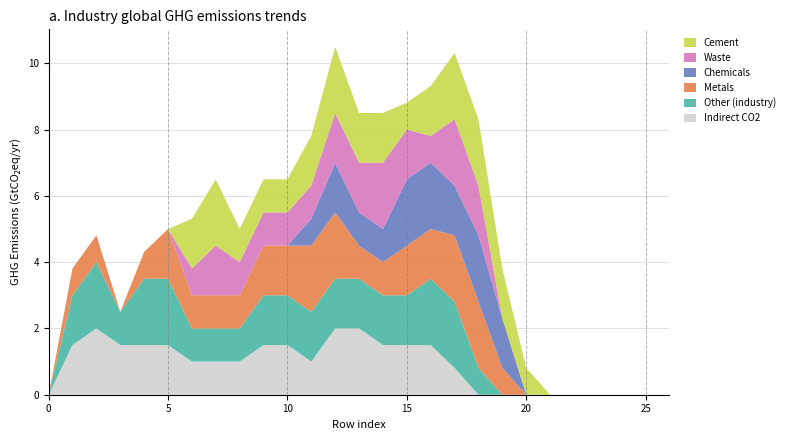

Reading left to right, extract all data points from this chart.

col_7: 0=0.0	1=1.5	2=2.0	3=1.5	4=1.5	5=1.5	6=1.0	7=1.0	8=1.0	9=1.5	10=1.5	11=1.0	12=2.0	13=2.0	14=1.5	15=1.5	16=1.5	17=0.8	18=0.0	19=0.0	20=0.0	21=0.0	22=0.0	23=0.0	24=0.0	25=0.0	26=0.0
col_8: 0=0.0	1=1.5	2=2.0	3=1.0	4=2.0	5=2.0	6=1.0	7=1.0	8=1.0	9=1.5	10=1.5	11=1.5	12=1.5	13=1.5	14=1.5	15=1.5	16=2.0	17=2.0	18=0.8	19=0.0	20=0.0	21=0.0	22=0.0	23=0.0	24=0.0	25=0.0	26=0.0
col_9: 0=0.0	1=0.8	2=0.8	3=0.0	4=0.8	5=1.5	6=1.0	7=1.0	8=1.0	9=1.5	10=1.5	11=2.0	12=2.0	13=1.0	14=1.0	15=1.5	16=1.5	17=2.0	18=2.0	19=0.8	20=0.0	21=0.0	22=0.0	23=0.0	24=0.0	25=0.0	26=0.0
col_10: 0=0.0	1=0.0	2=0.0	3=0.0	4=0.0	5=0.0	6=0.0	7=0.0	8=0.0	9=0.0	10=0.0	11=0.8	12=1.5	13=1.0	14=1.0	15=2.0	16=2.0	17=1.5	18=2.0	19=1.5	20=0.0	21=0.0	22=0.0	23=0.0	24=0.0	25=0.0	26=0.0
col_19: 0=0.0	1=0.0	2=0.0	3=0.0	4=0.0	5=0.0	6=0.8	7=1.5	8=1.0	9=1.0	10=1.0	11=1.0	12=1.5	13=1.5	14=2.0	15=1.5	16=0.8	17=2.0	18=1.5	19=0.0	20=0.0	21=0.0	22=0.0	23=0.0	24=0.0	25=0.0	26=0.0
col_20: 0=0.0	1=0.0	2=0.0	3=0.0	4=0.0	5=0.0	6=1.5	7=2.0	8=1.0	9=1.0	10=1.0	11=1.5	12=2.0	13=1.5	14=1.5	15=0.8	16=1.5	17=2.0	18=2.0	19=1.5	20=0.8	21=0.0	22=0.0	23=0.0	24=0.0	25=0.0	26=0.0